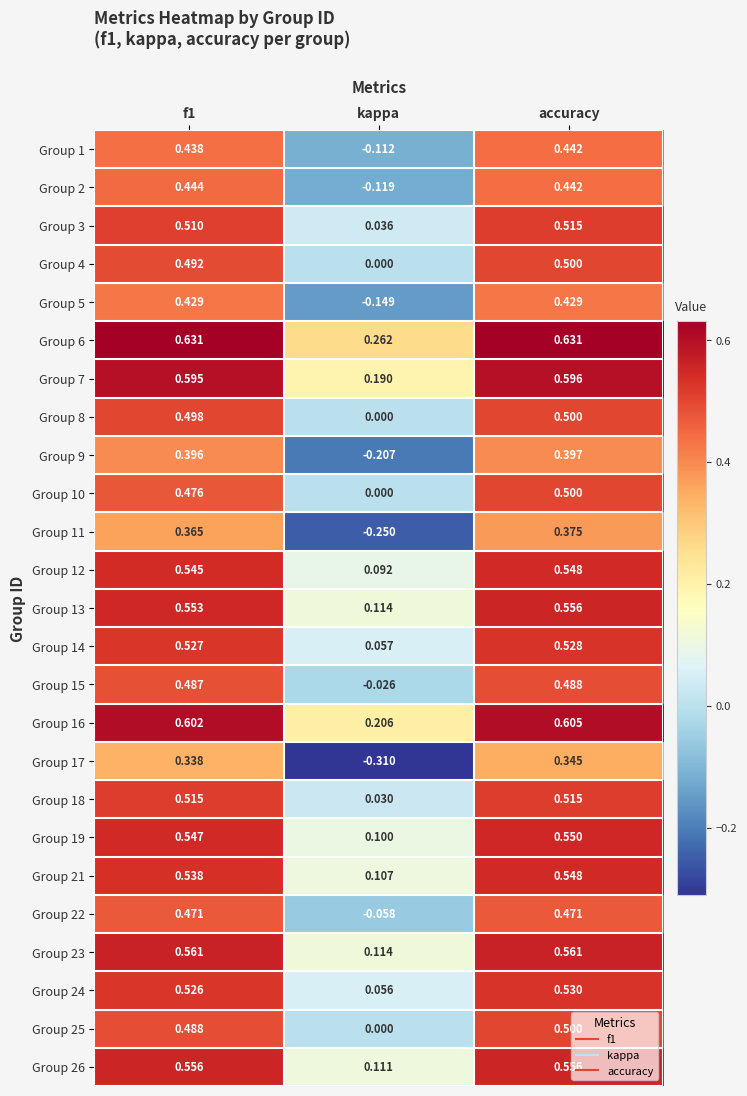

Is the value of Group 11 at accuracy greater than the value of Group 15 at kappa?

Yes